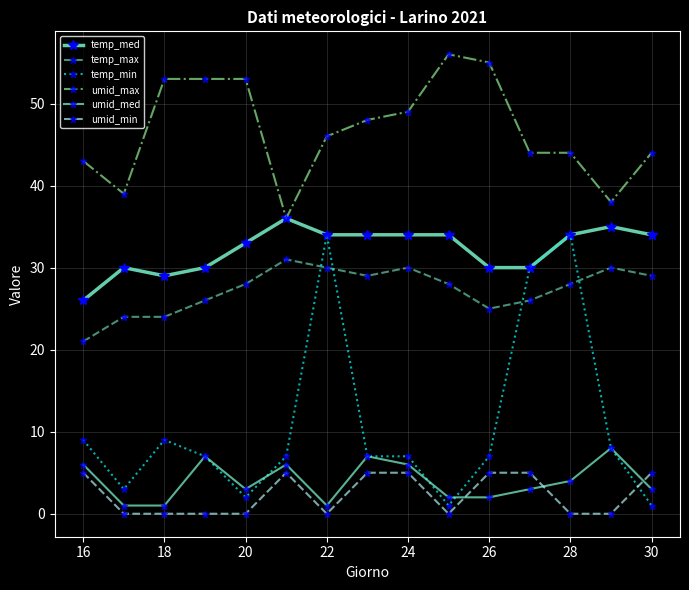

How many lines are shown in the chart?

6